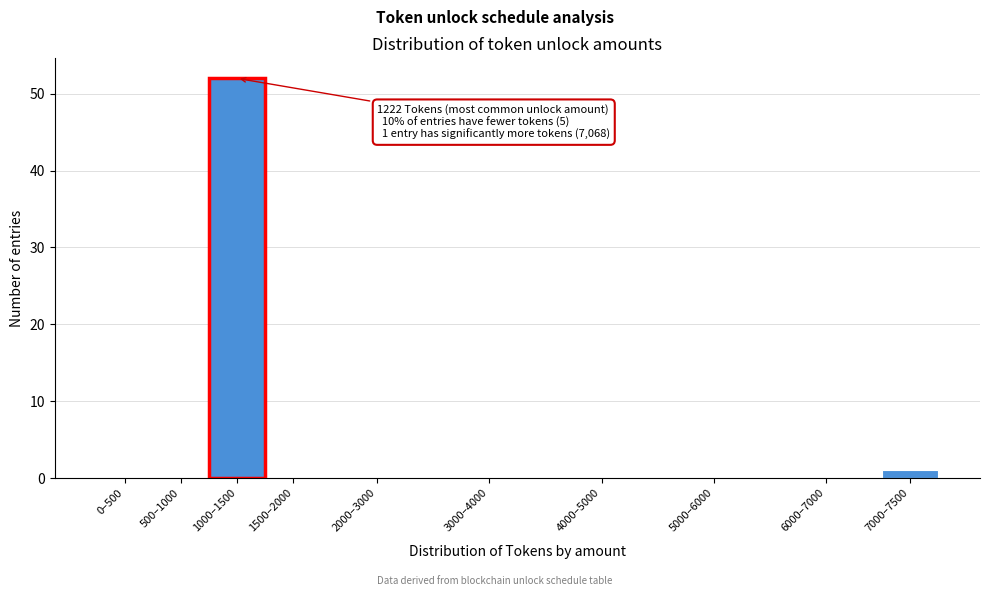

Reading left to right, list all the values displayed in this chart.

0–500=0	500–1000=0	1000–1500=52	1500–2000=0	2000–3000=0	3000–4000=0	4000–5000=0	5000–6000=0	6000–7000=0	7000–7500=1